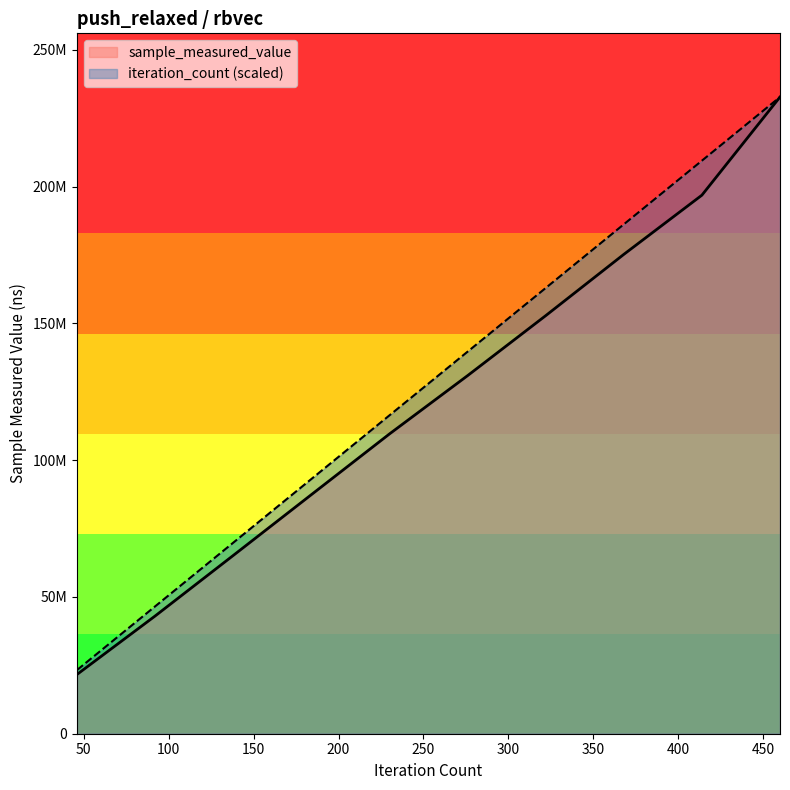

Is the value of sample_measured_value at 80000 greater than the value of iteration_count at 80000?

No